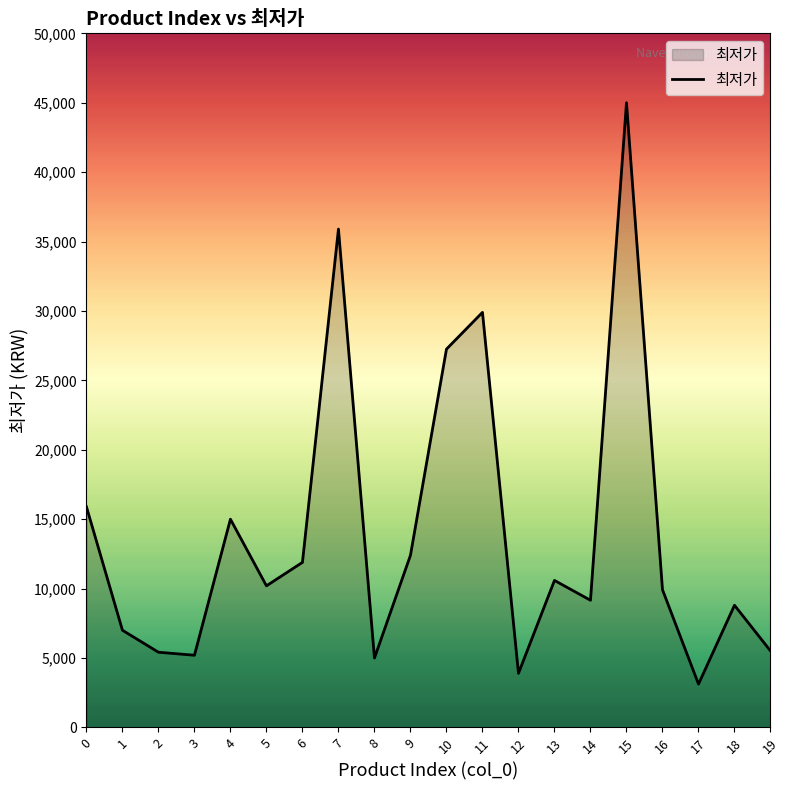

What is the change in value from 2 to 16?

+4503